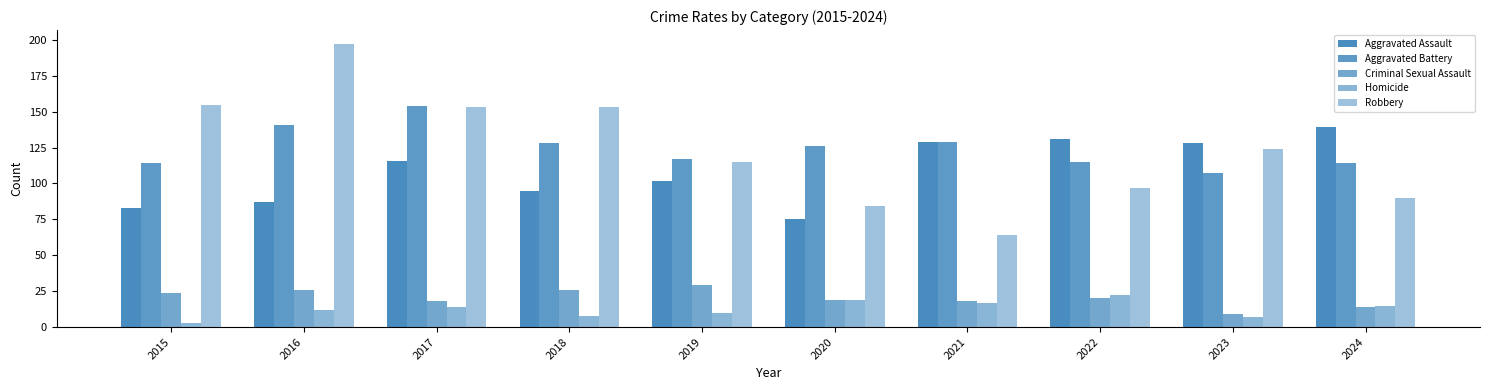

How many categories are shown in the chart?

10